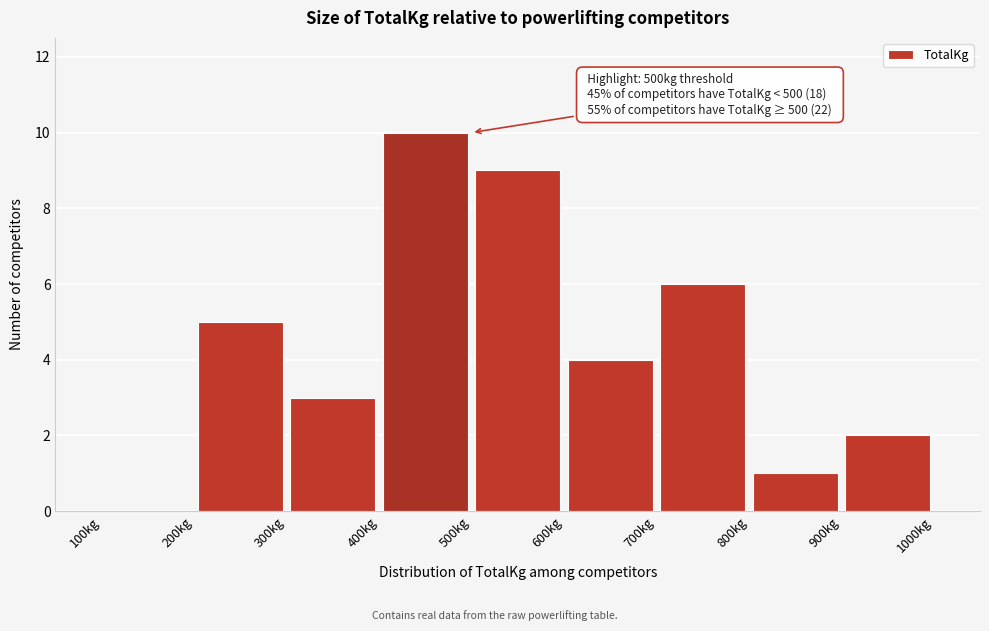

Over which range of the x-axis is the bar tallest?

400 to 500